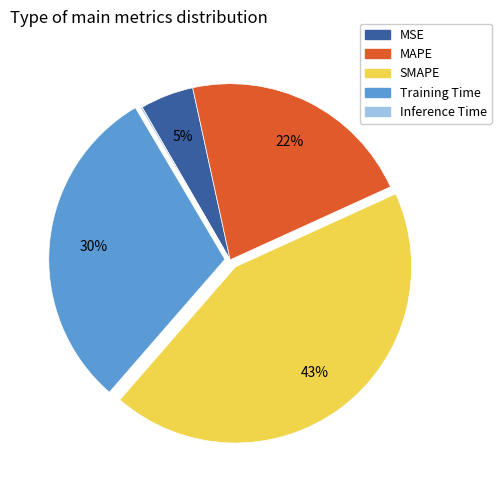

To the nearest percent, what is the difference between the largest and smallest slice percentages?

43%